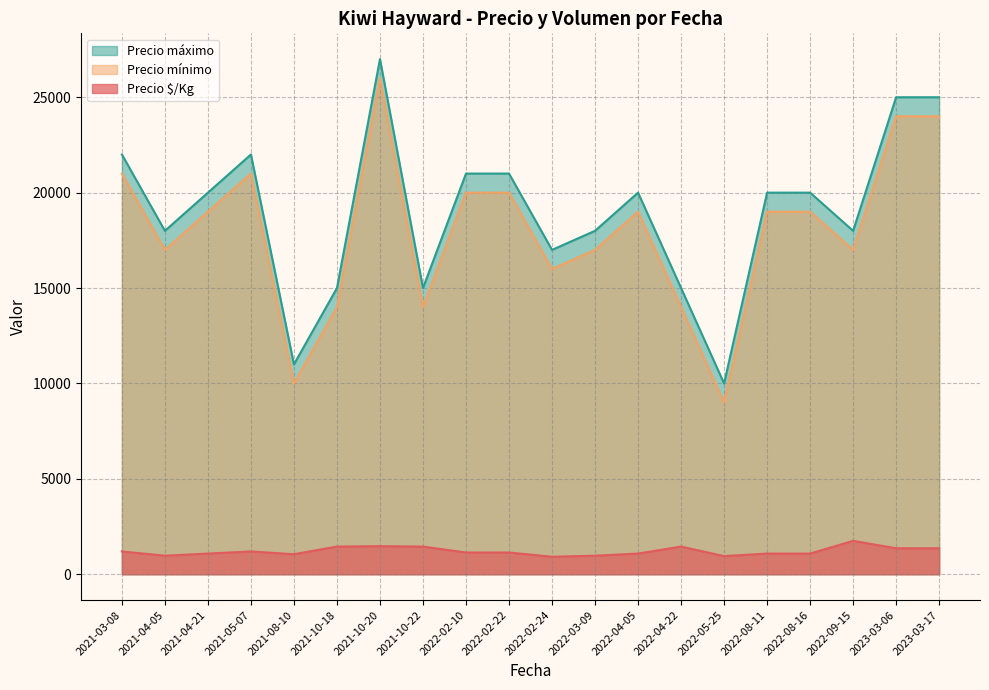

The value of Precio mínimo at 2021-10-20 is 26000. True or false?

True